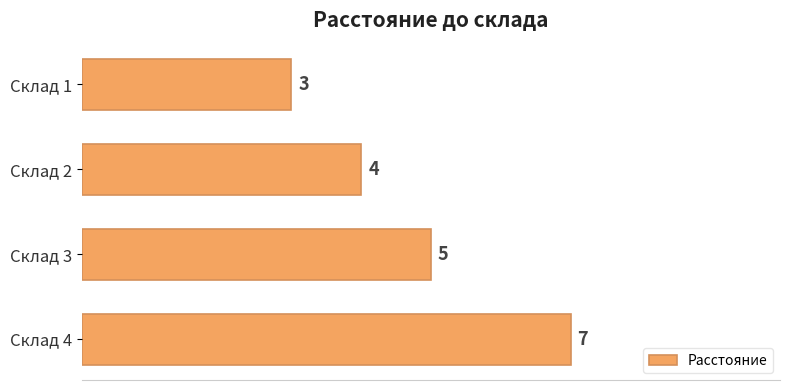

Reading top to bottom, what are all the values shown in this chart?

Склад 1=3	Склад 2=4	Склад 3=5	Склад 4=7